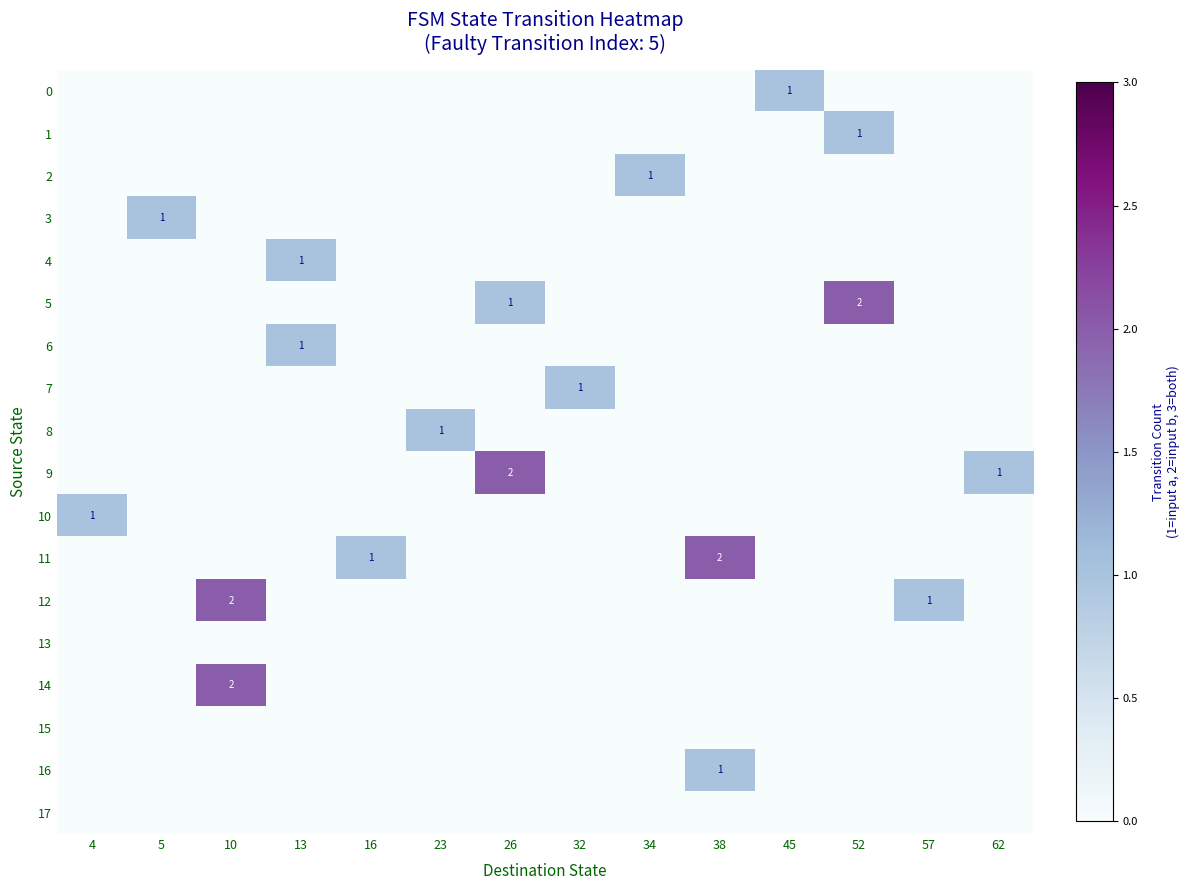

Is it true that 11 equals 1 at 38?

False